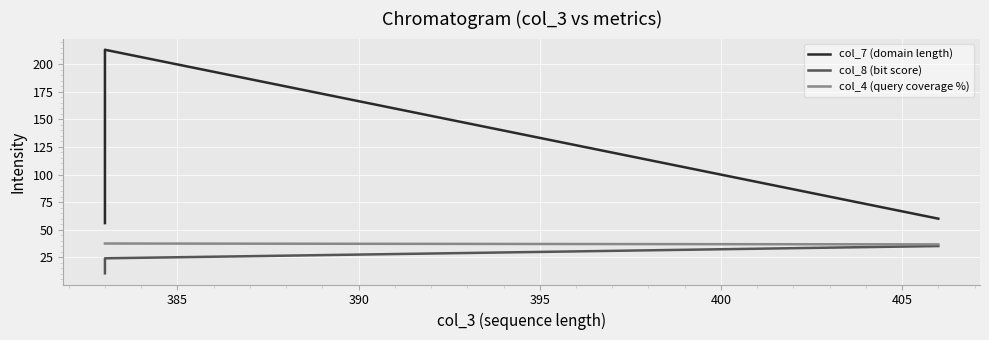

What is the value of the col_8 (bit score) point at the 2nd from the left?

24.1